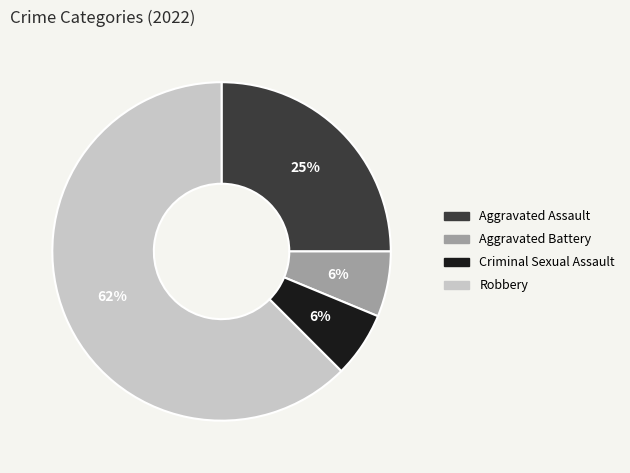

Count the number of slices in the pie.

4